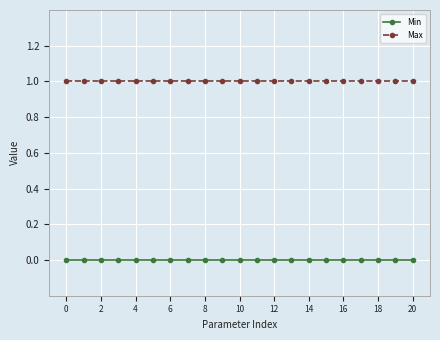

What is the value of the Max point at the 10th from the left?

1